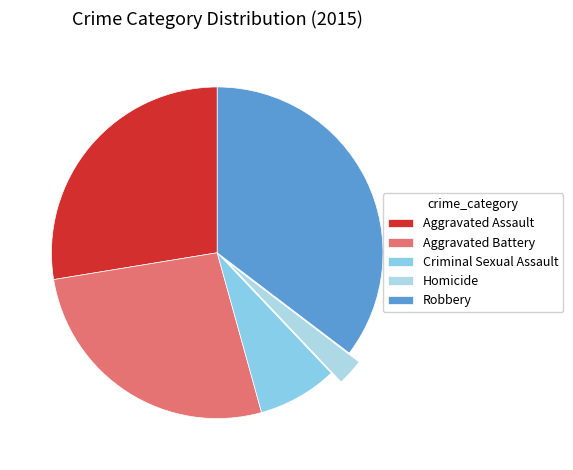

Is the sum of Homicide and Criminal Sexual Assault greater than half?

No